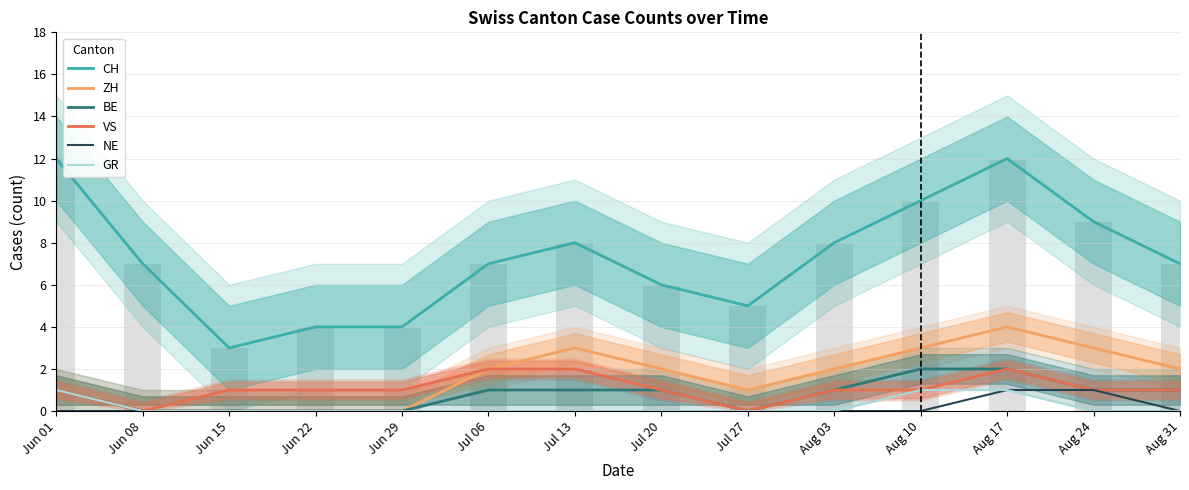

What is the label of the 3rd bar from the left?

Jun 15